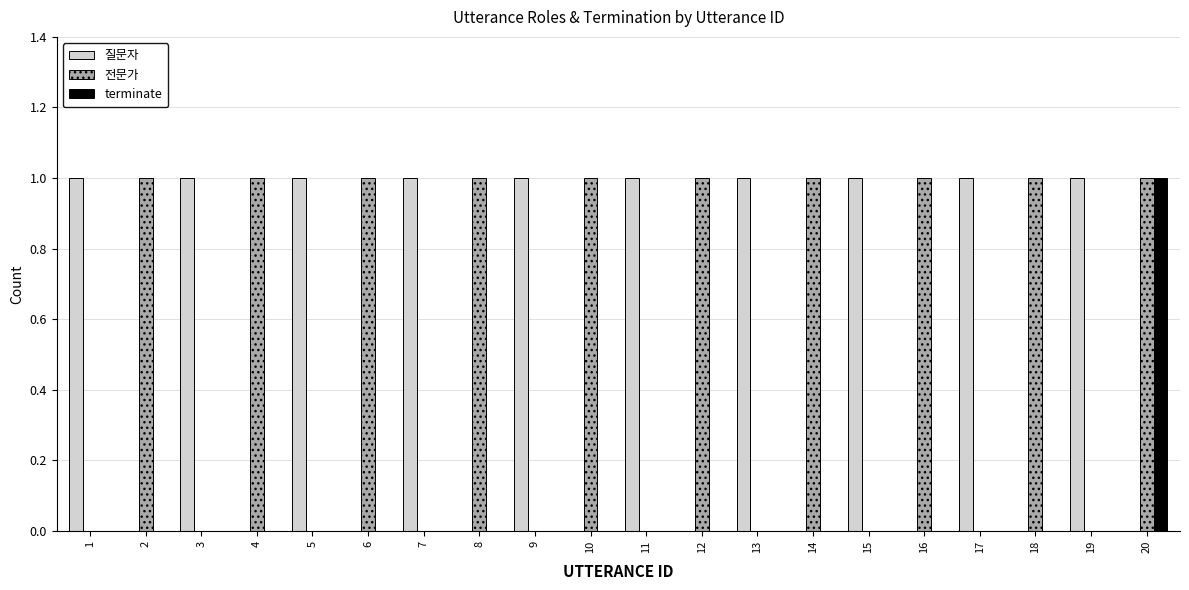

Reading right to left, what are all the values shown in this chart?

질문자: 0	1	0	1	0	1	0	1	0	1	0	1	0	1	0	1	0	1	0	1
전문가: 1	0	1	0	1	0	1	0	1	0	1	0	1	0	1	0	1	0	1	0
terminate: 1	0	0	0	0	0	0	0	0	0	0	0	0	0	0	0	0	0	0	0